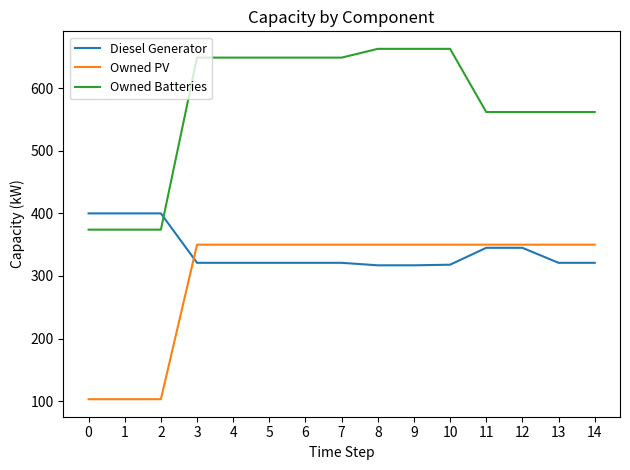

True or false: Diesel Generator and Owned Batteries intersect in this chart.

True